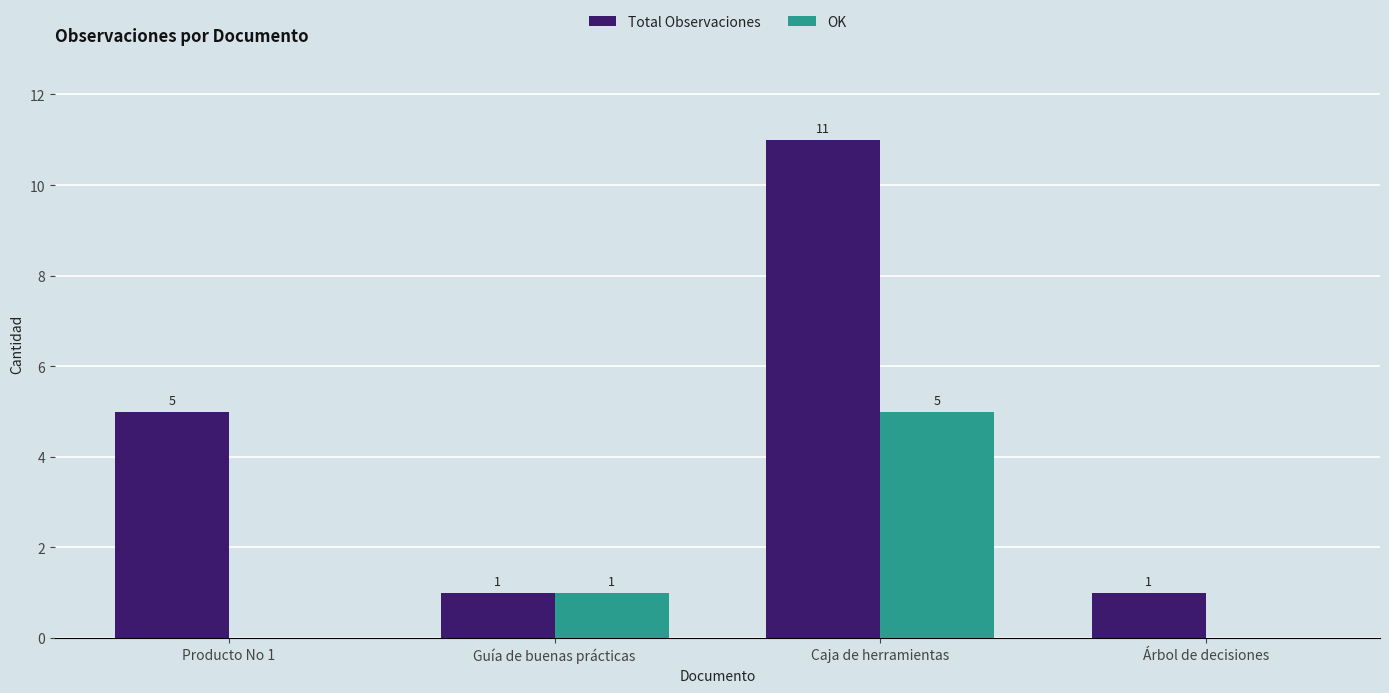

Between Caja de herramientas and Árbol de decisiones, which series saw the biggest shift?

Total Observaciones